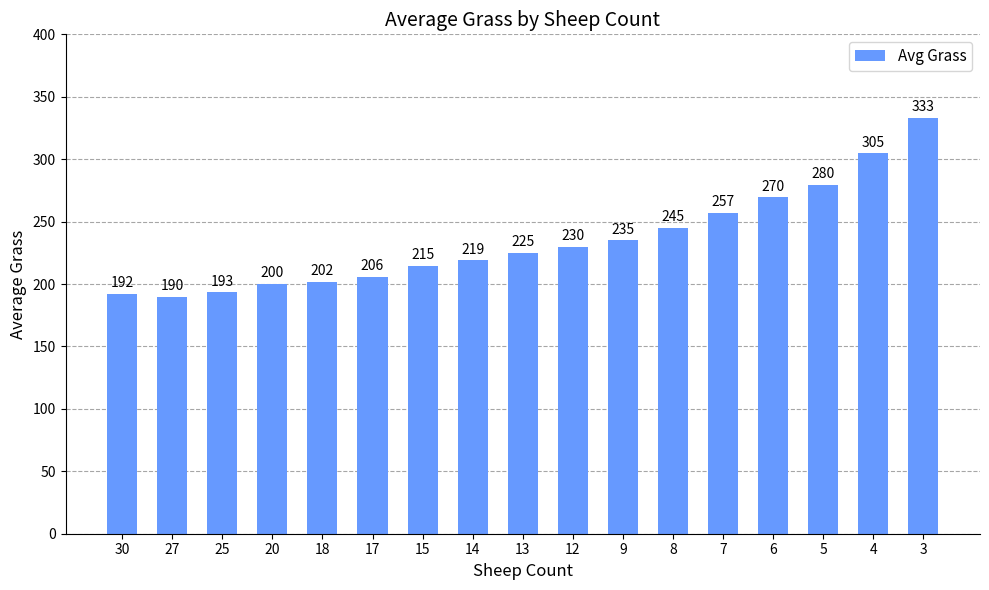

What is the difference between the second highest and minimum values?

114.7